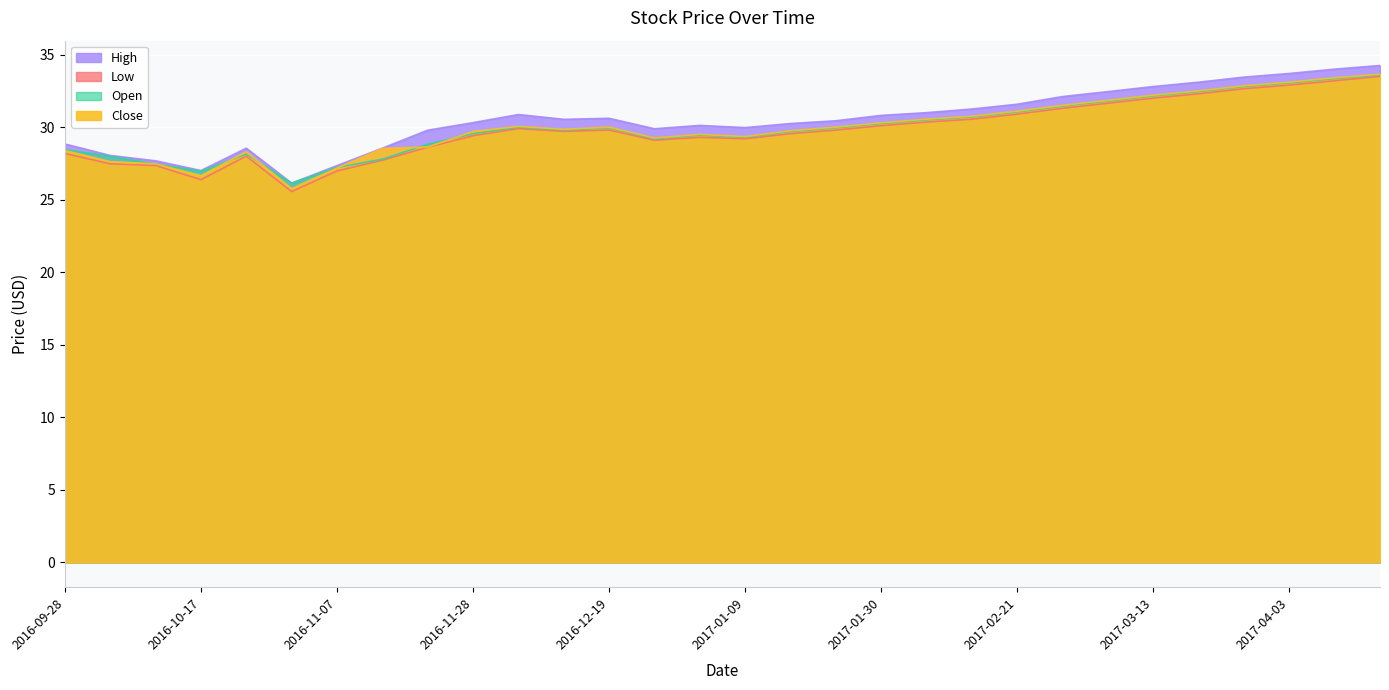

Which series has the largest range (max minus min)?

High